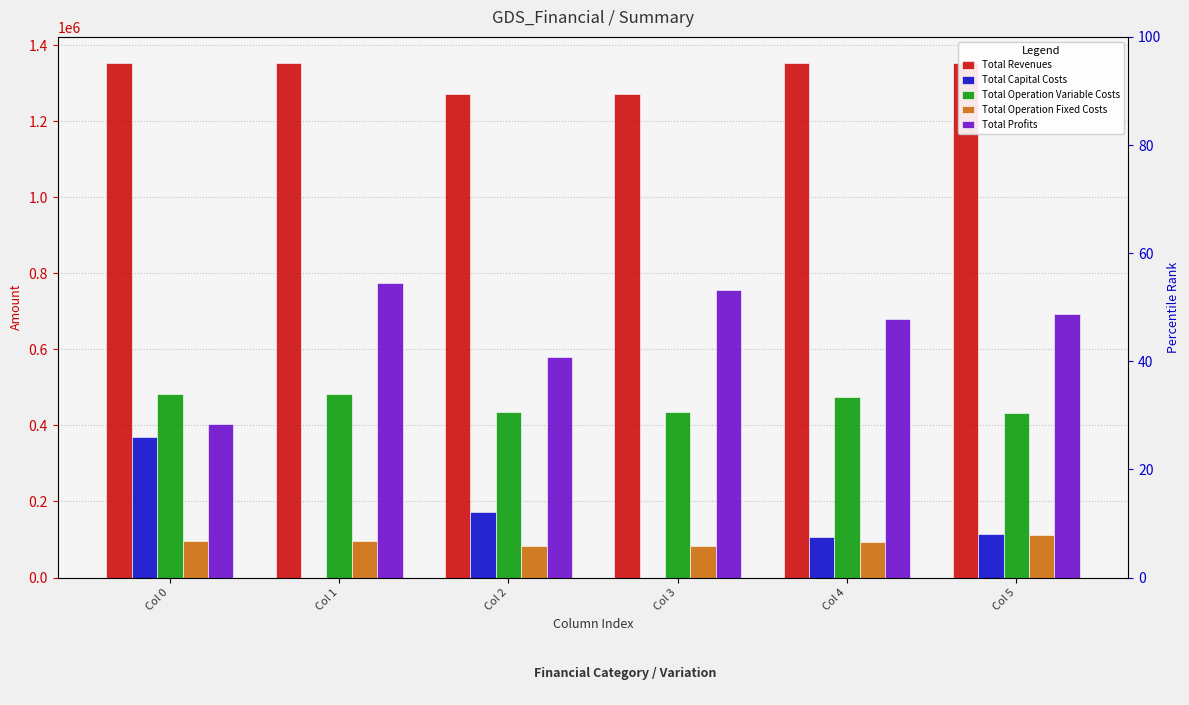

True or false: Total Operation Variable Costs has a value of 649833.7 at Col 2.

False